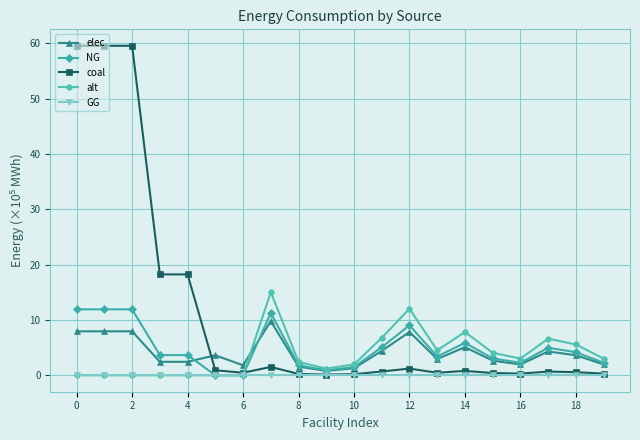

Which series has the largest total across all categories?

coal